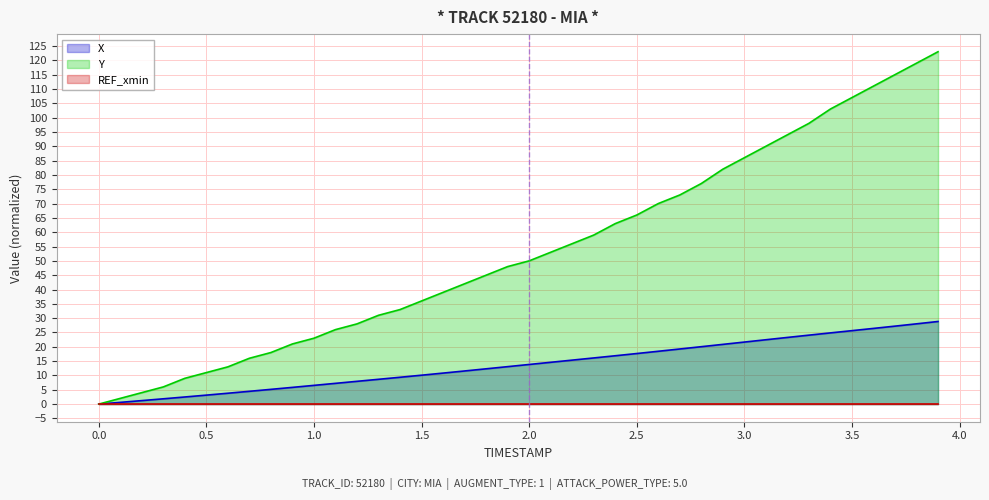

Which series has the widest spread of values?

Y